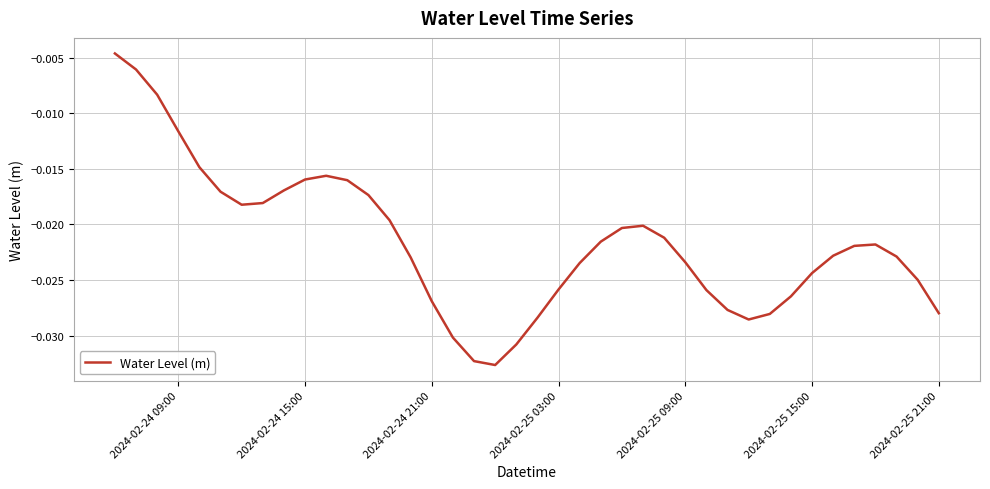

Is this an area chart (filled region under the line)?

No